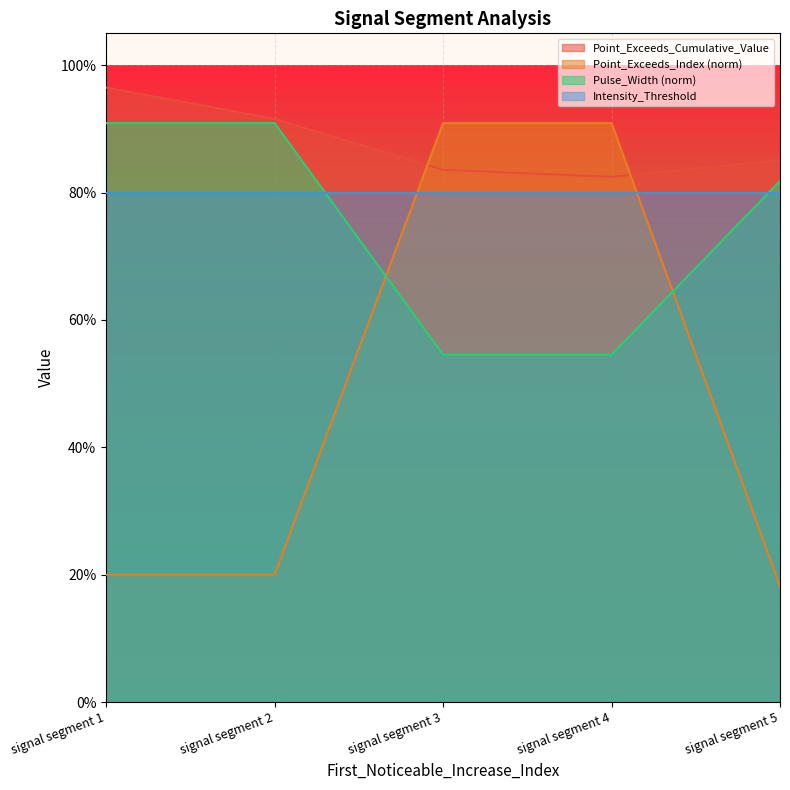

What are all the series names shown in the legend?

Point_Exceeds_Cumulative_Value, Point_Exceeds_Index (norm), Pulse_Width (norm), Intensity_Threshold